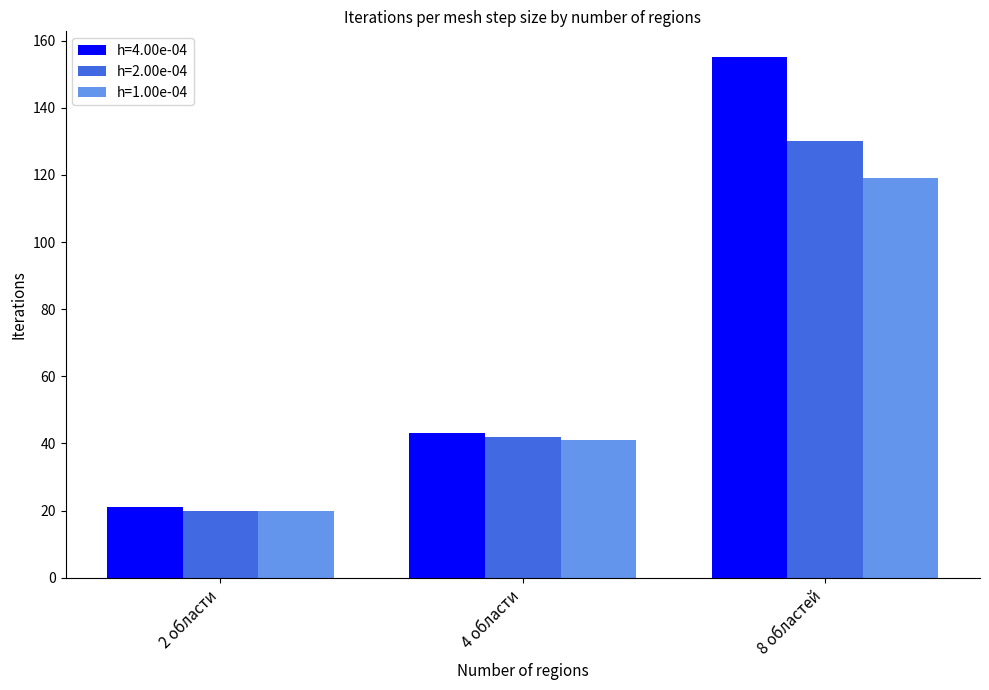

Rank the series at 8 областей from lowest to highest value.

h=1.00e-04, h=2.00e-04, h=4.00e-04